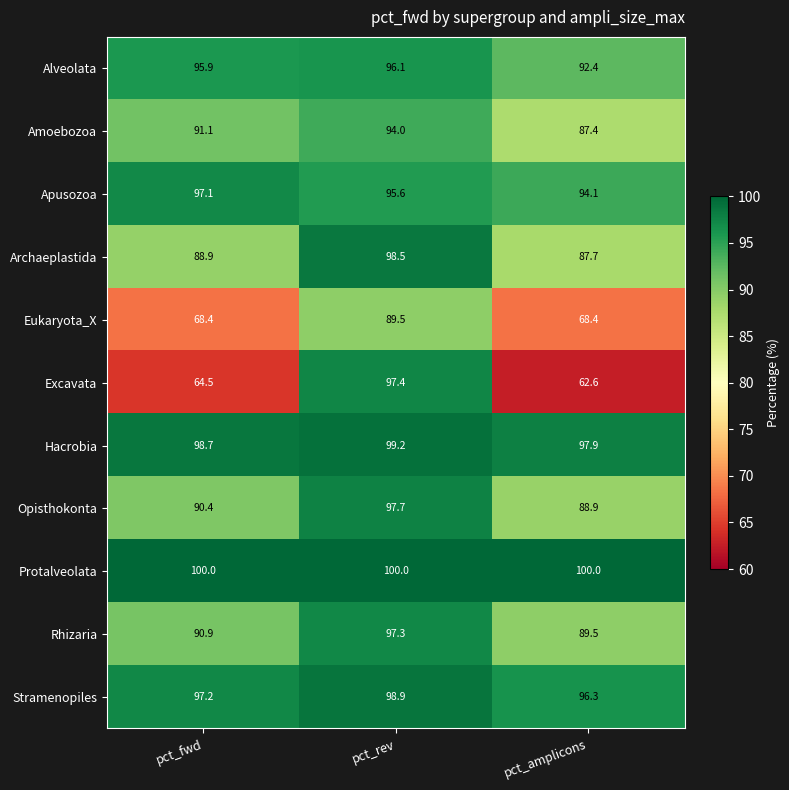

What is the difference between the maximum and minimum values in the Eukaryota_X series?

21.1